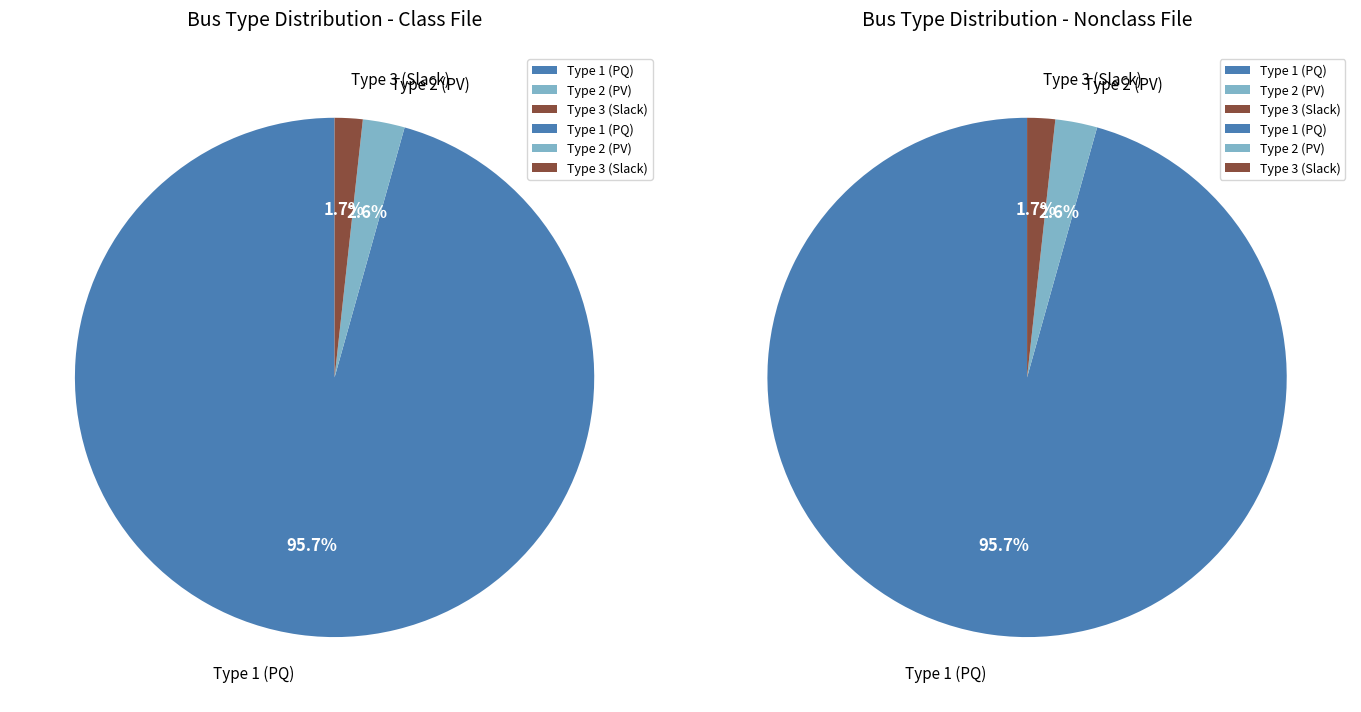

Which category has the smallest portion of the pie?

BUS_TYPE 3